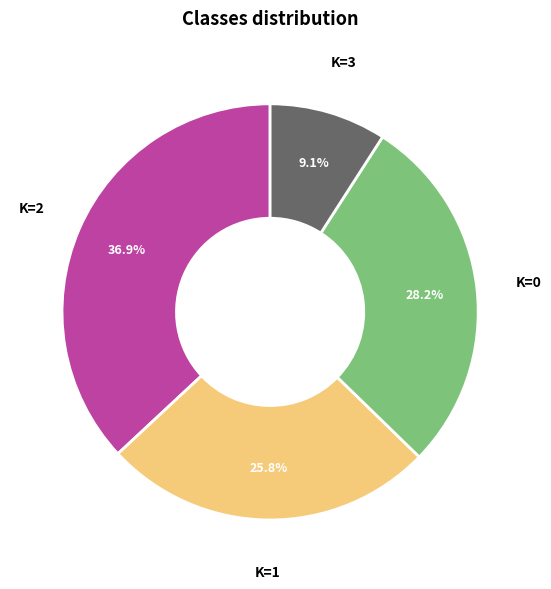

Count the number of slices in the pie.

4